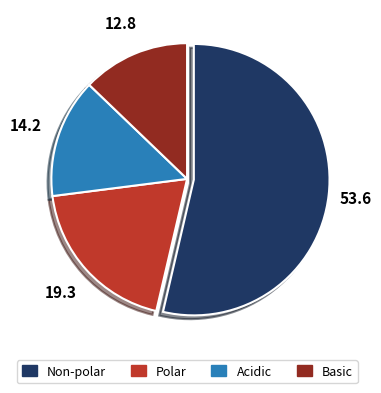

Which slice is the largest?

Non-polar